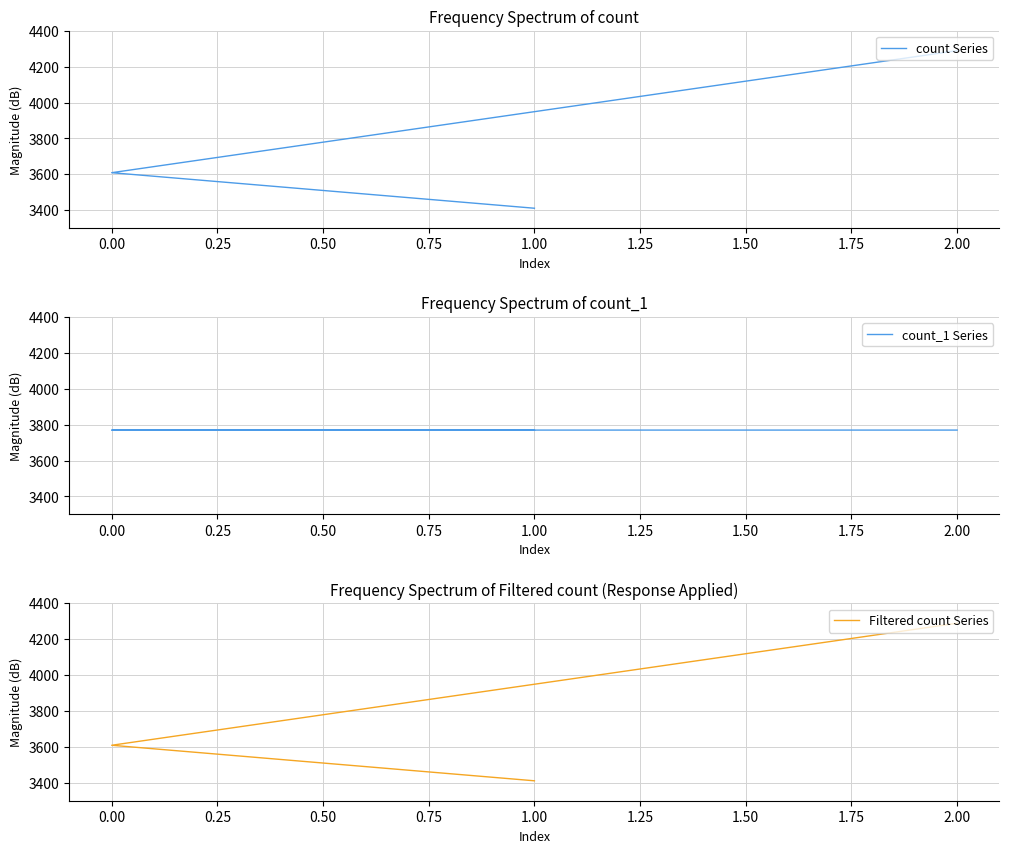

Count the number of categories in the chart.

3